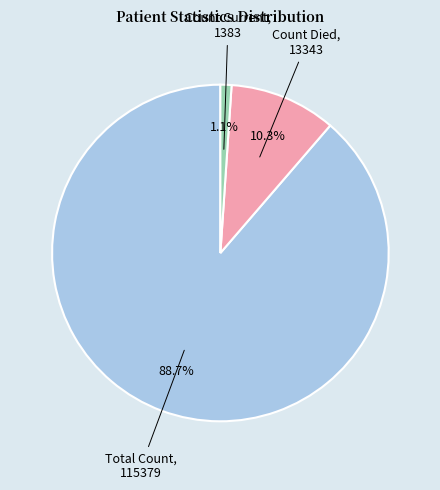

Does any single category account for the majority?

Yes